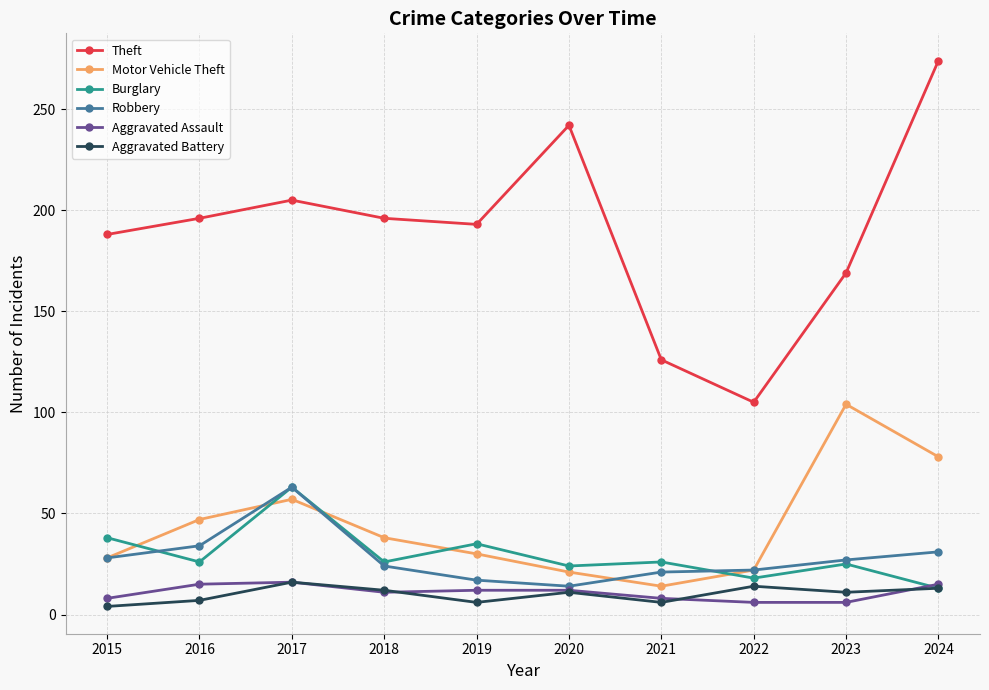

At how many categories does at least one series exceed 75?

10